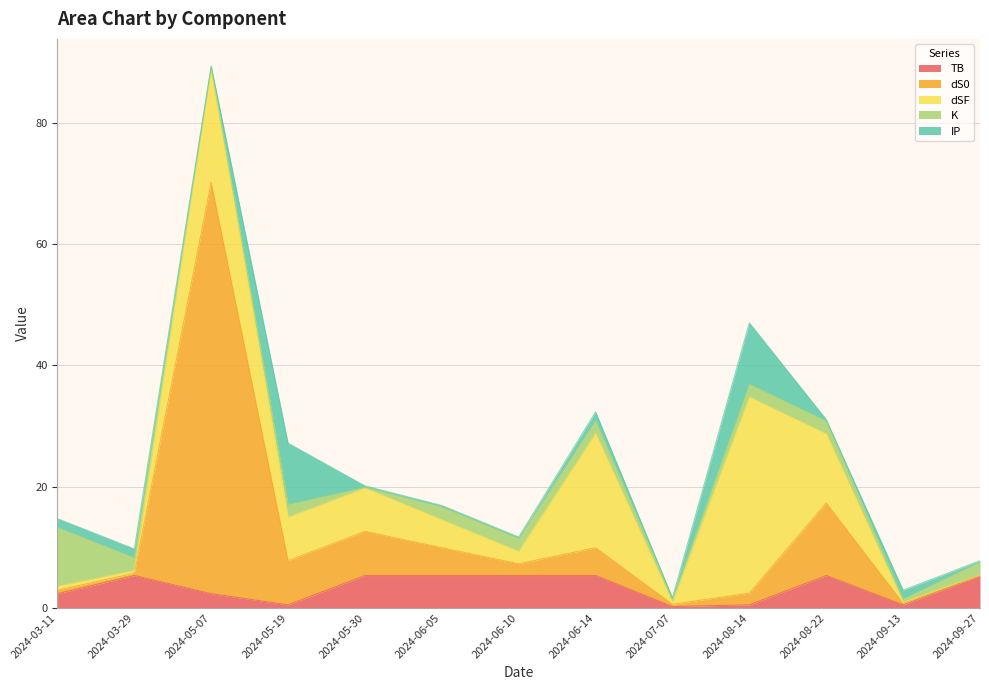

Reading left to right, extract all data points from this chart.

TB: 2.4	5.3	2.4	0.5	5.3	5.3	5.3	5.3	0.2	0.5	5.3	0.5	5.3
dS0: 0.6	0.4	67.8	7.3	7.3	4.6	1.9	4.6	0.4	1.9	12.0	0.2	0.0
dSF: 0.6	0.4	18.8	7.1	7.1	4.6	2.0	18.8	0.3	32.3	11.4	0.2	0.0
K: 9.7	2.1	0.1	2.1	0.1	2.1	2.1	2.1	0.5	2.1	2.1	0.5	2.1
IP: 1.4	1.4	0.2	10.1	0.2	0.2	0.2	1.4	0.2	10.1	0.2	1.4	0.2